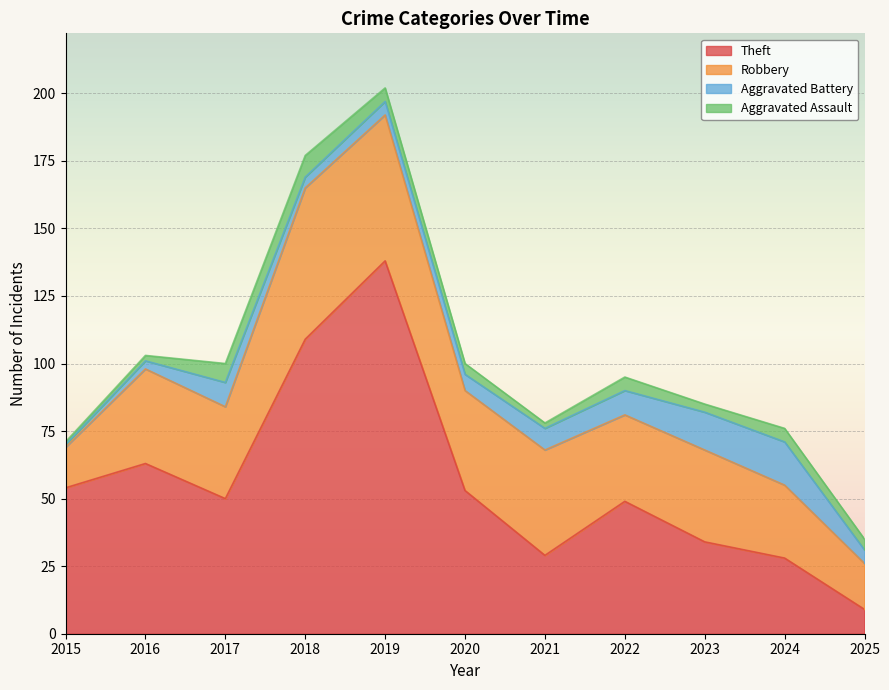

At which category is the sum across all series the highest?

2019